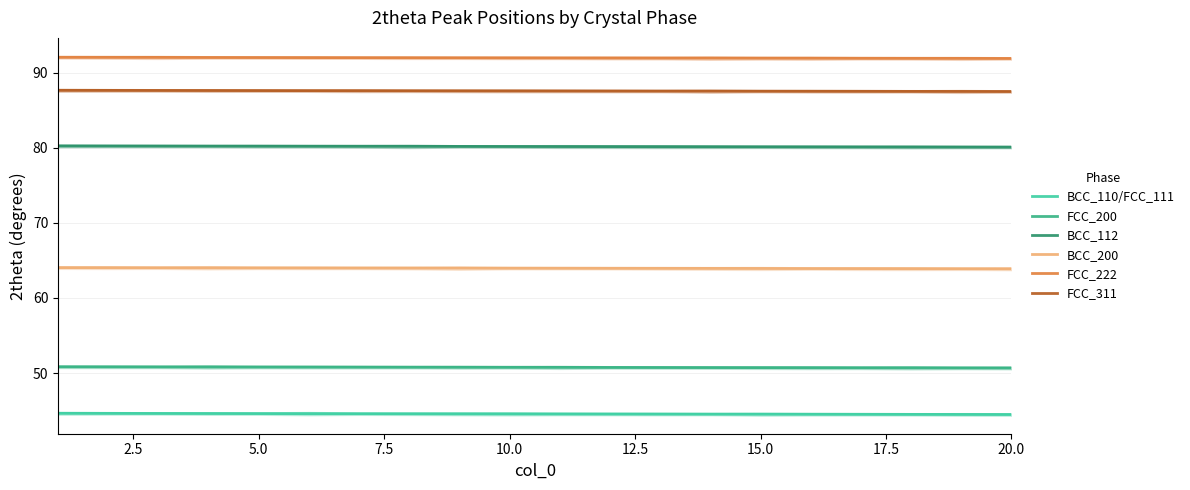

Which series has the largest range (max minus min)?

BCC_110/FCC_111